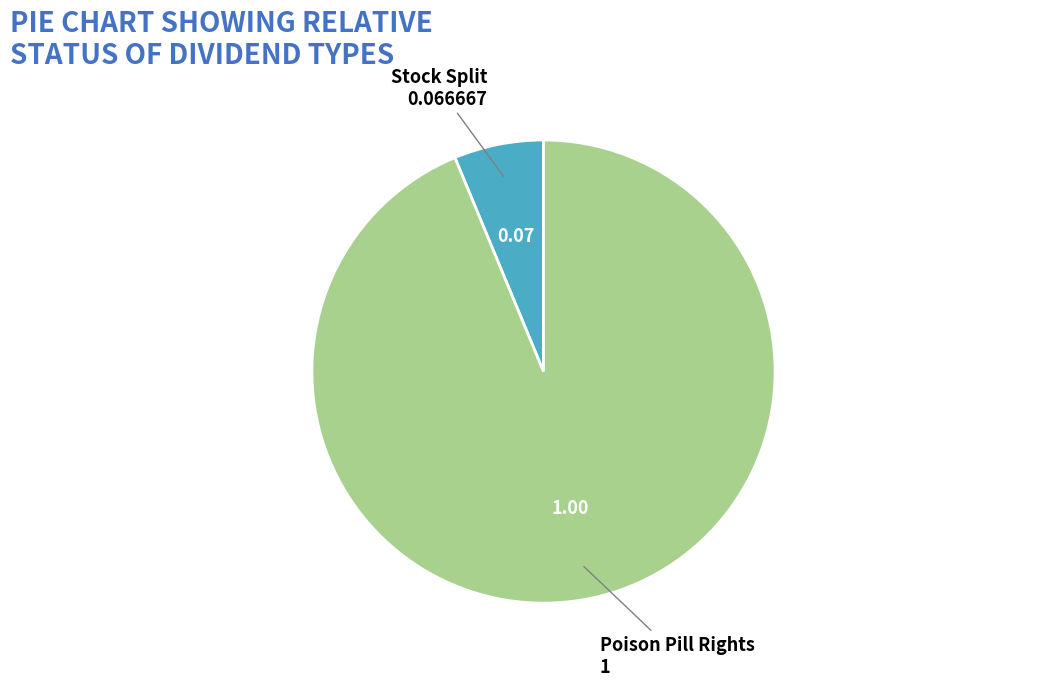

Does any single category account for the majority?

Yes